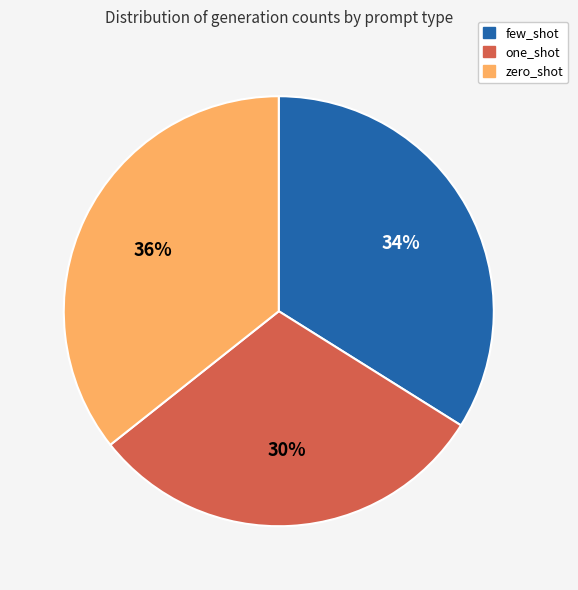

Is the sum of zero_shot and one_shot greater than half?

Yes